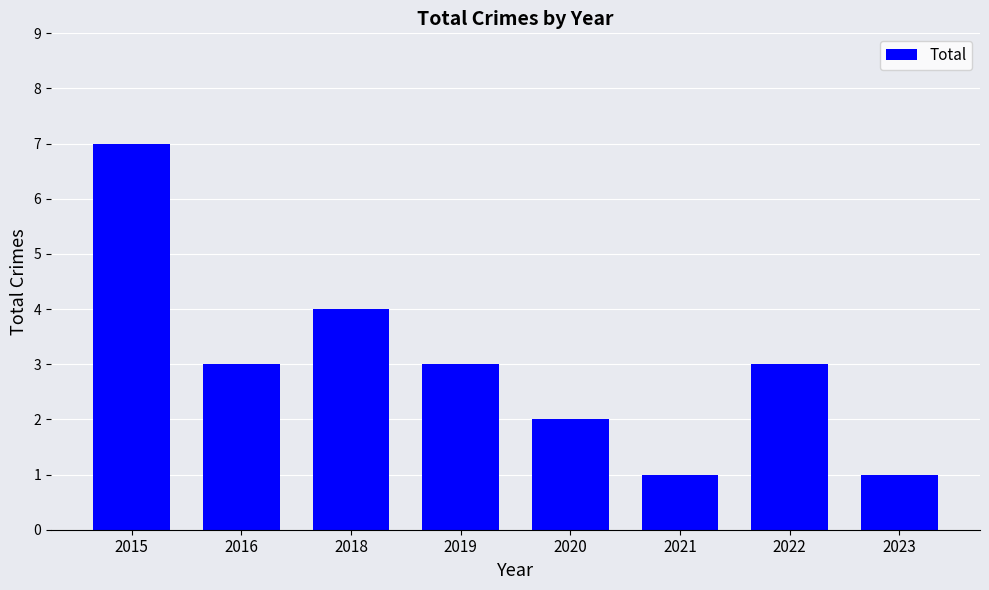

At which label does the data first exceed 3?

2015